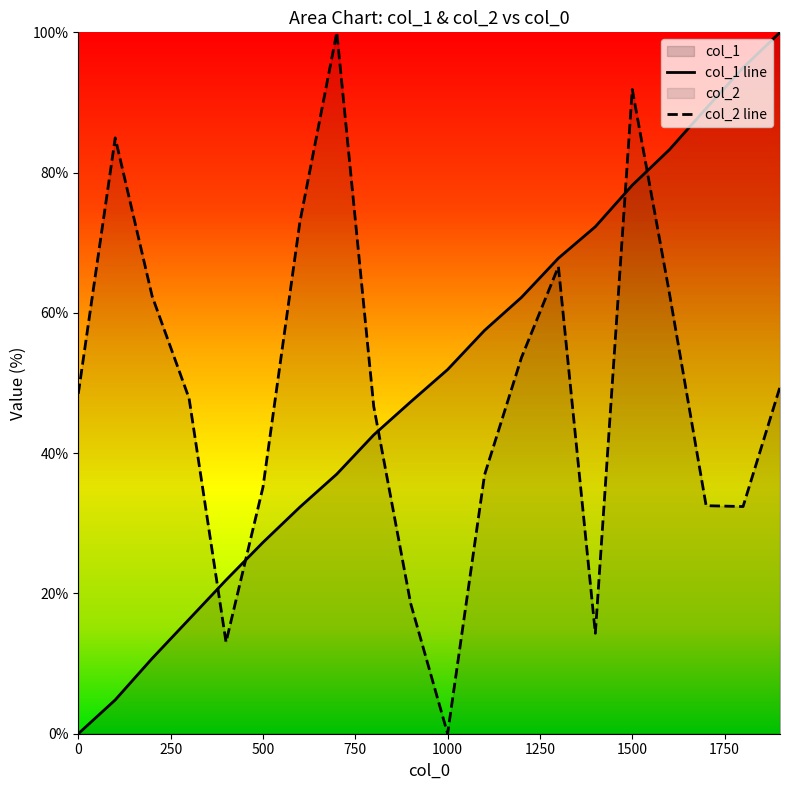

At which category is the sum across all series the highest?

1500